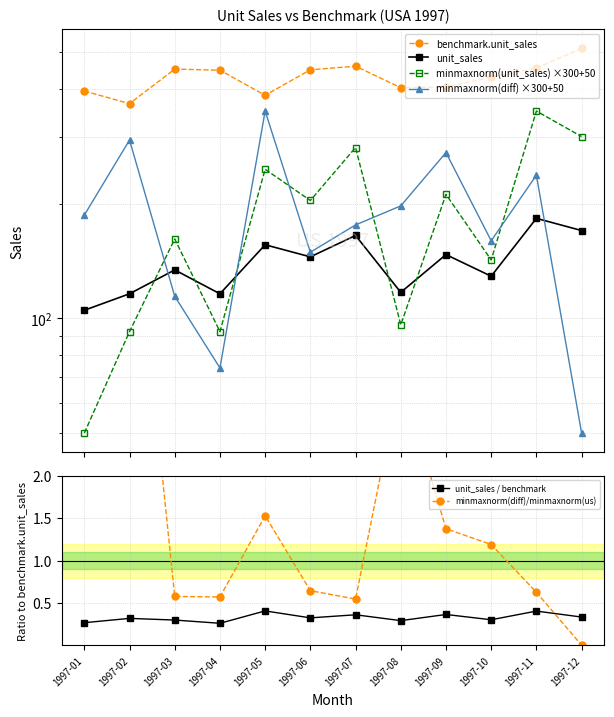

True or false: minmaxnorm(diff) ×300+50 and benchmark.unit_sales intersect in this chart.

False